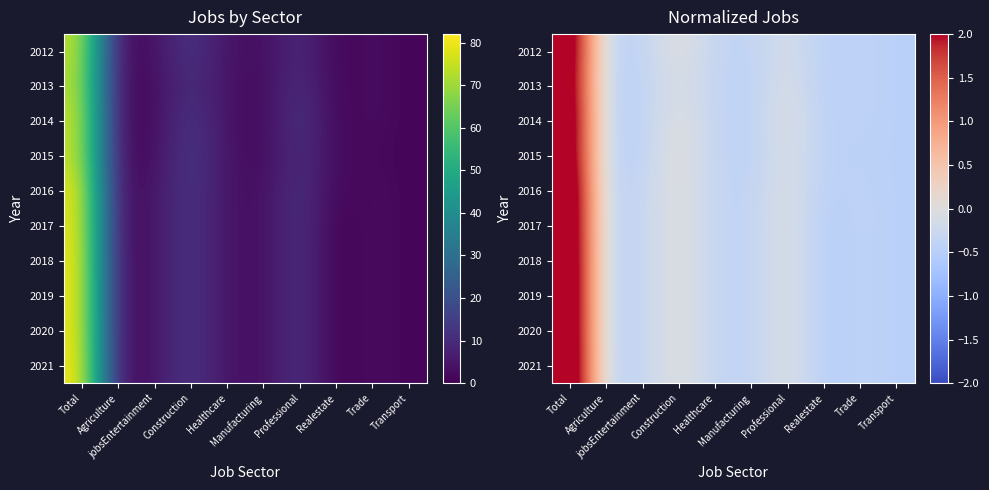

At how many categories does at least one series exceed 0?

3